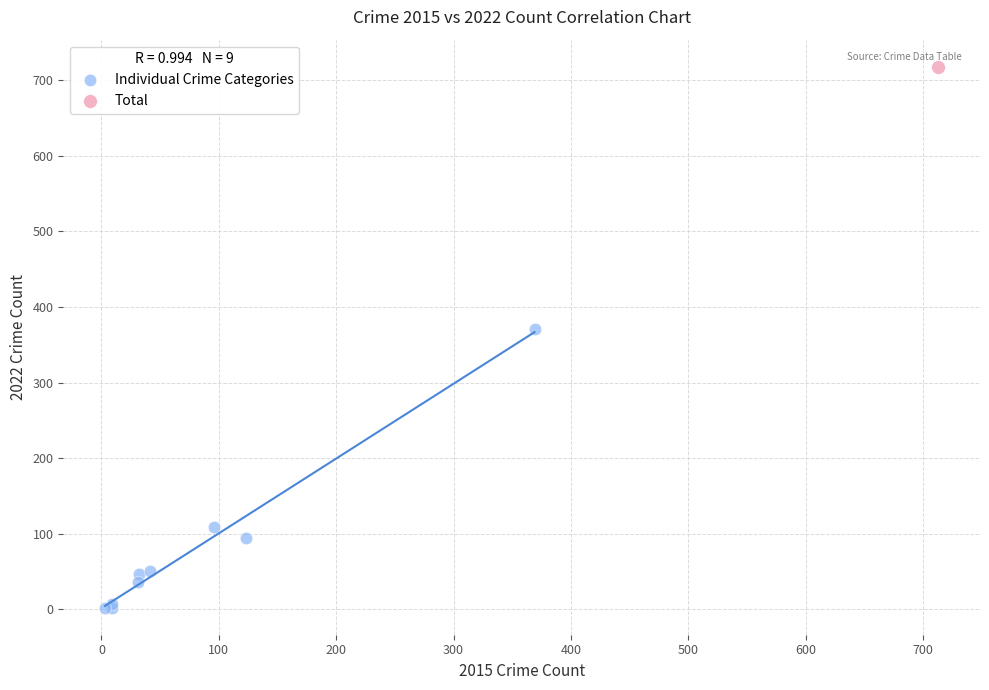

What are all the series names shown in the legend?

Individual Crime Categories, Total